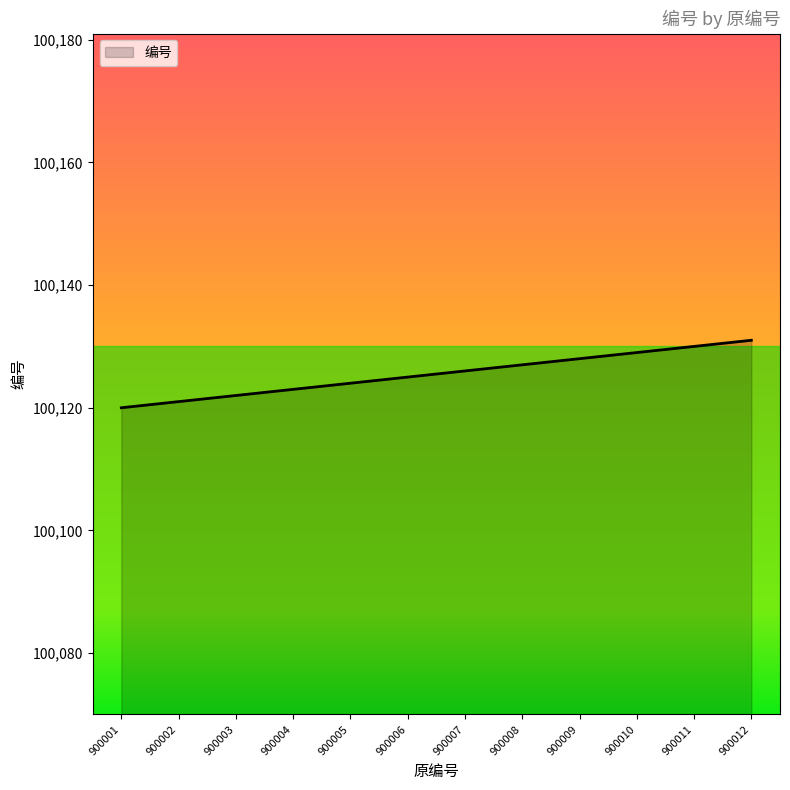

Which has a higher value, 900008 or 900009?

900009